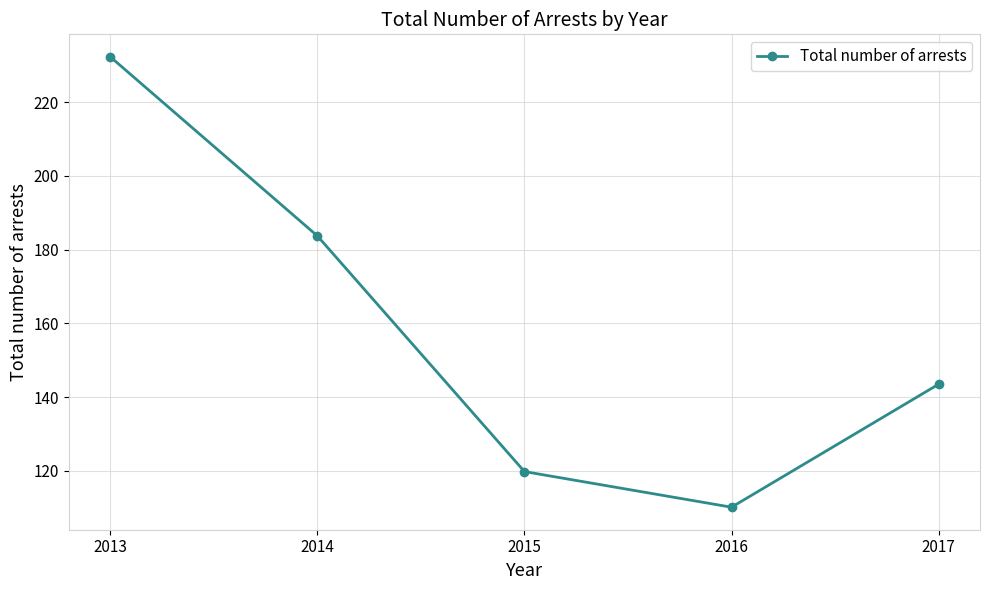

What is the greatest value displayed?

232.3